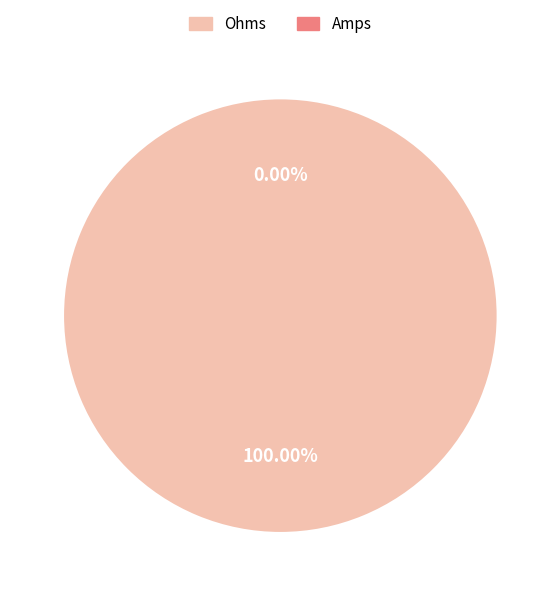

What portion of the pie excludes Amps?

100.0%